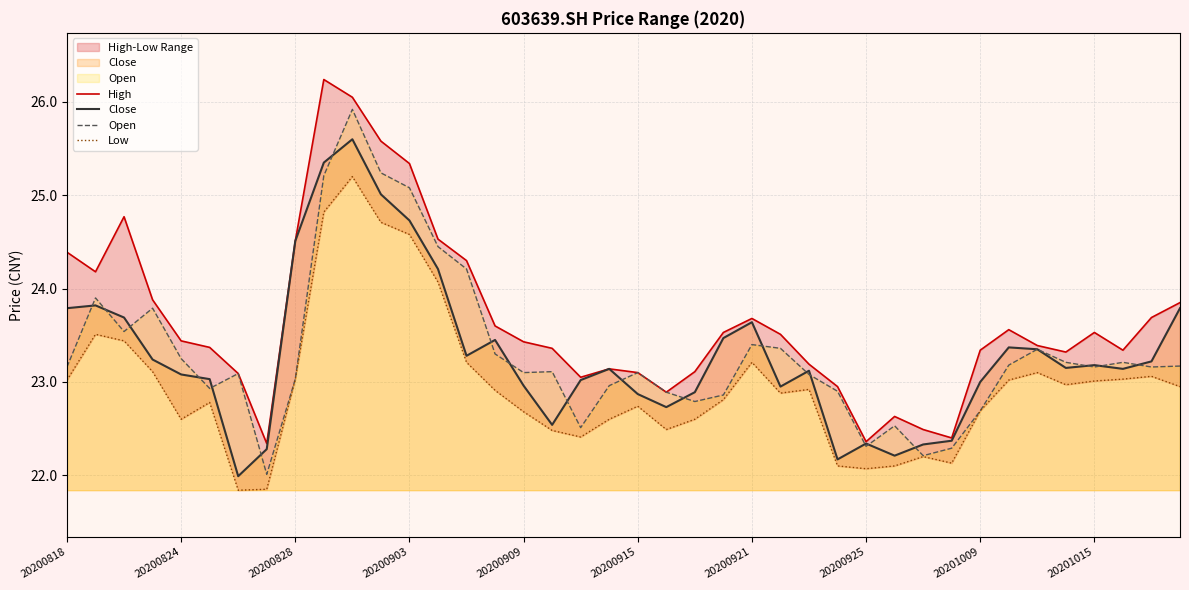

How many values in the High series exceed 23?

33